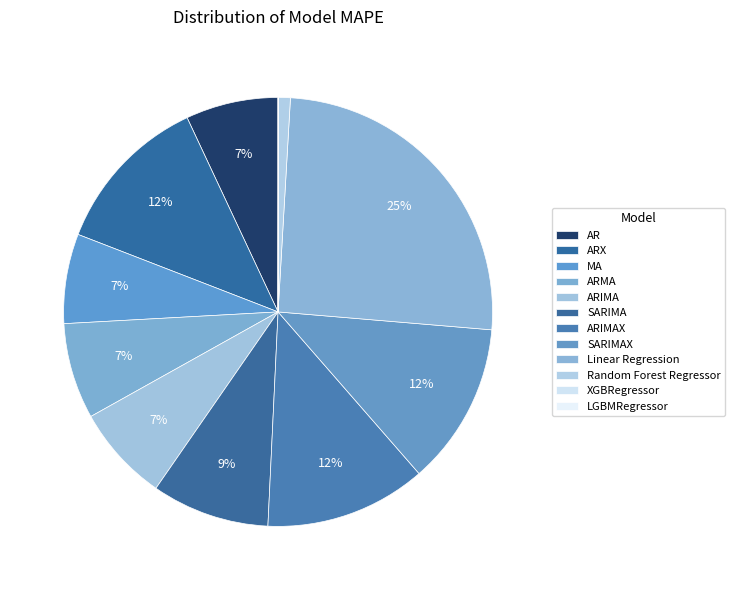

Which category has the smallest portion of the pie?

LGBMRegressor